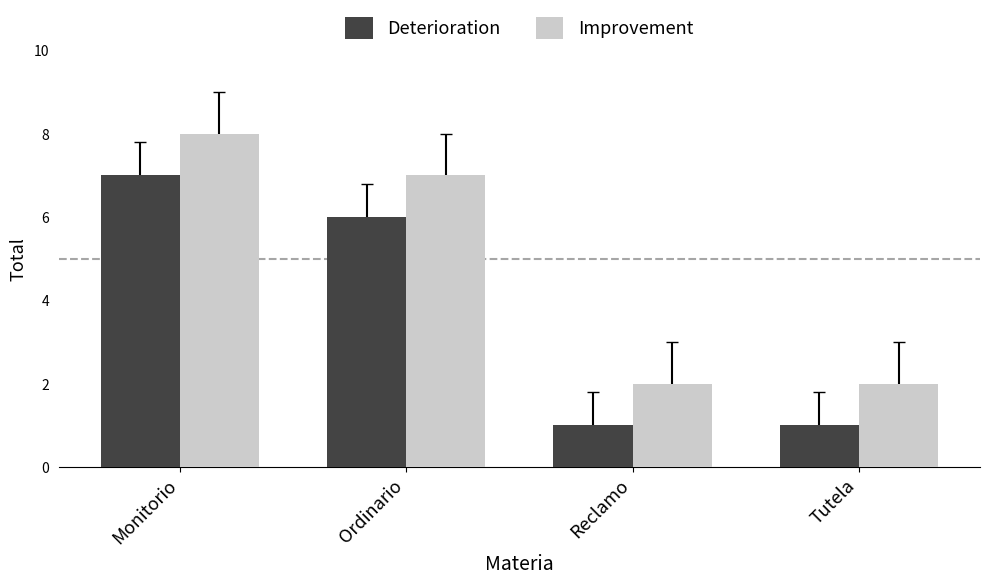

At which label is Deterioration closest to 4?

Ordinario